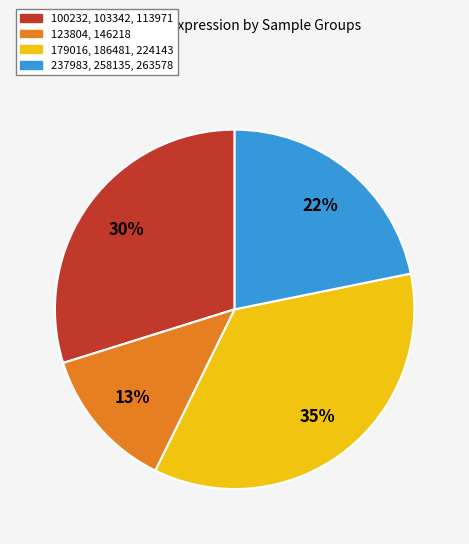

To the nearest percent, what is the combined percentage of 123804, 146218 and 237983, 258135, 263578?

35%